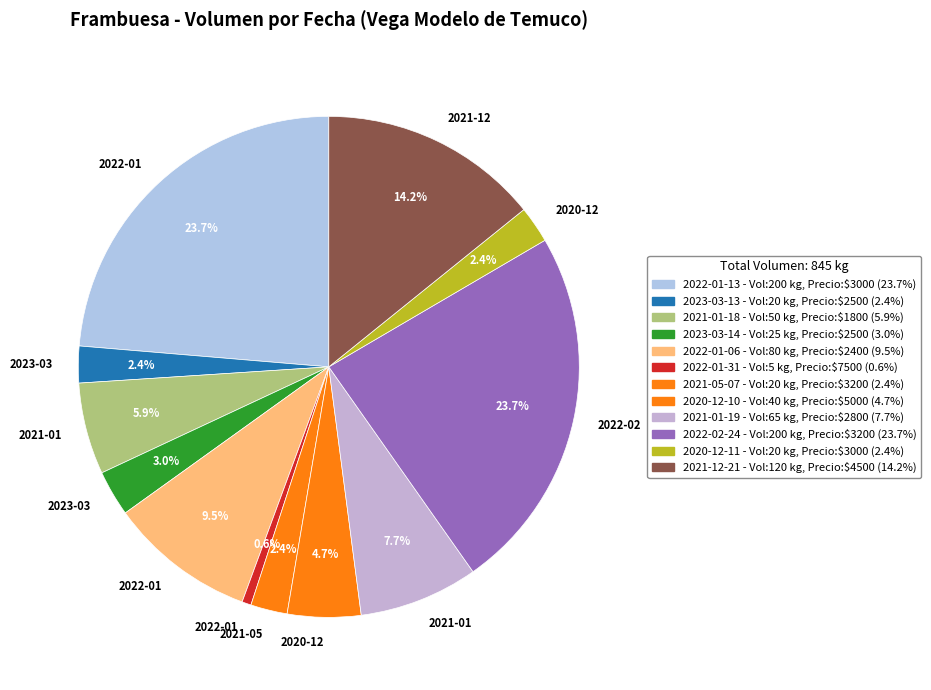

Does any single category account for the majority?

No